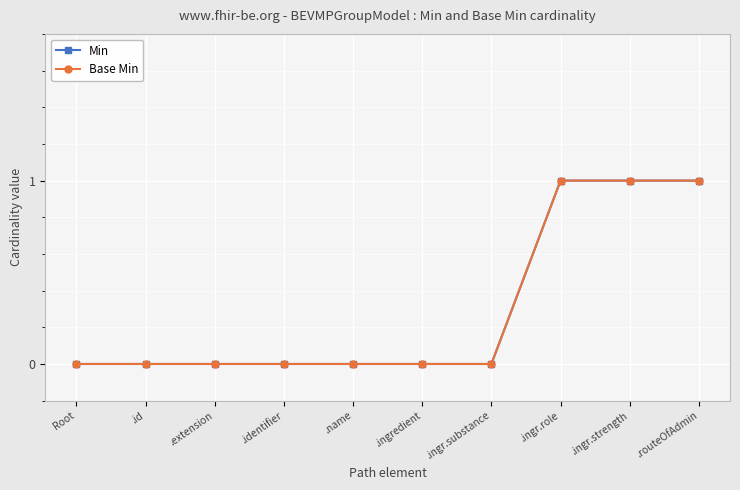

At which category is the sum across all series the highest?

.ingr.role